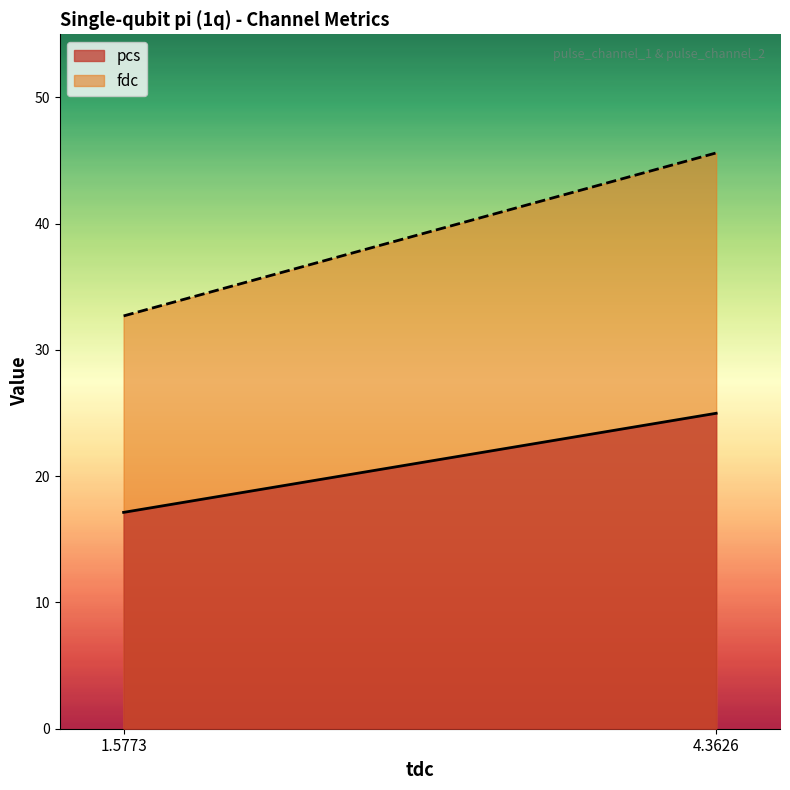

Is it true that fdc equals 45.6 at 4.362626?

True